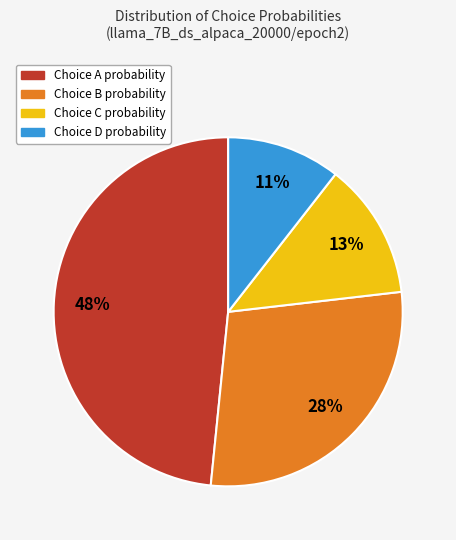

Is there any slice that represents more than half of the pie?

No